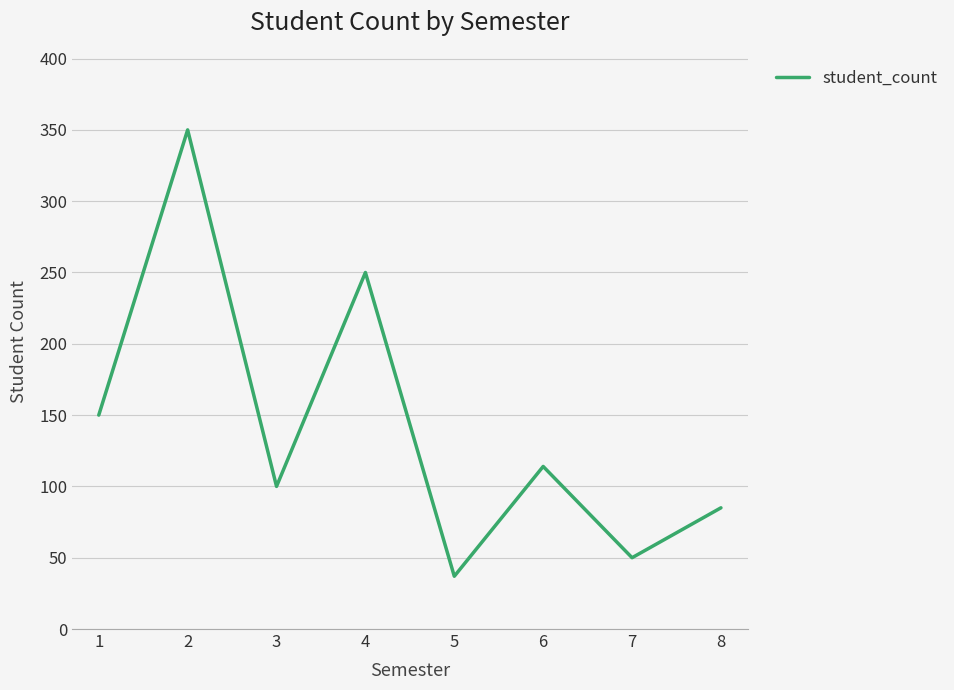

Read the value at 6.

114